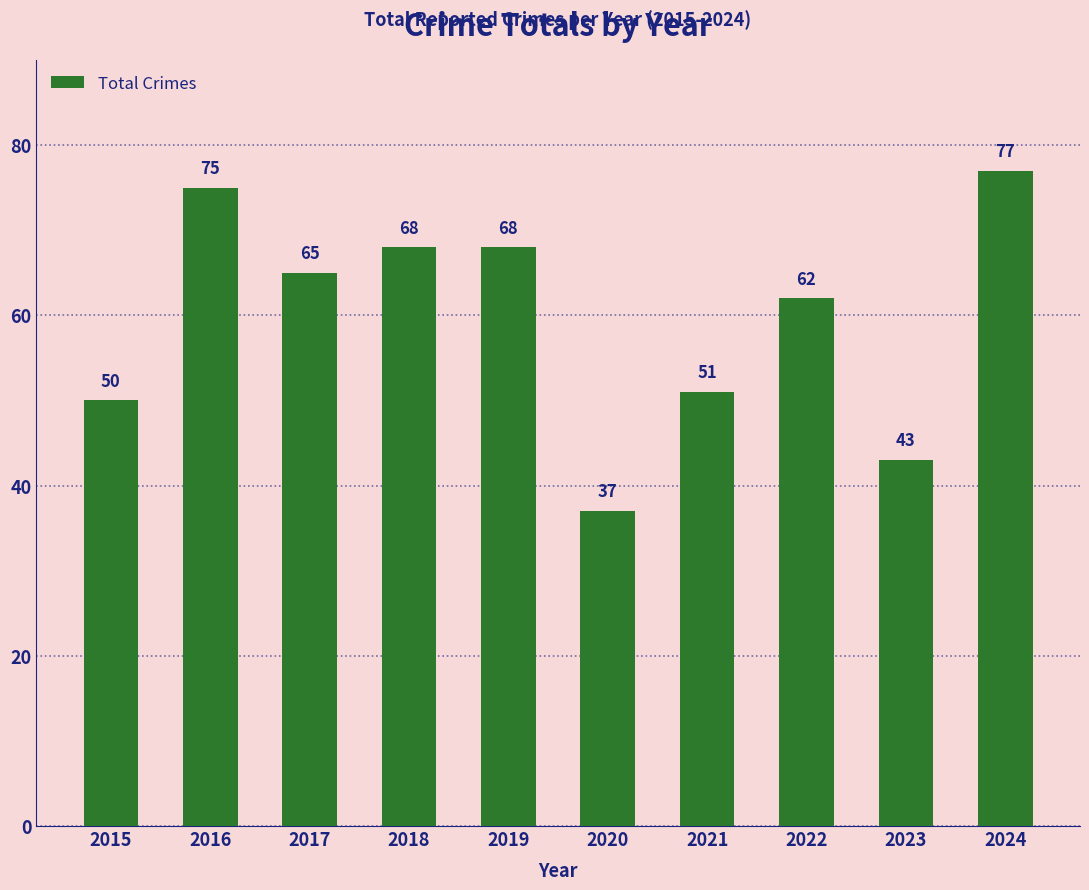

Which label corresponds to the largest value in the chart?

2024